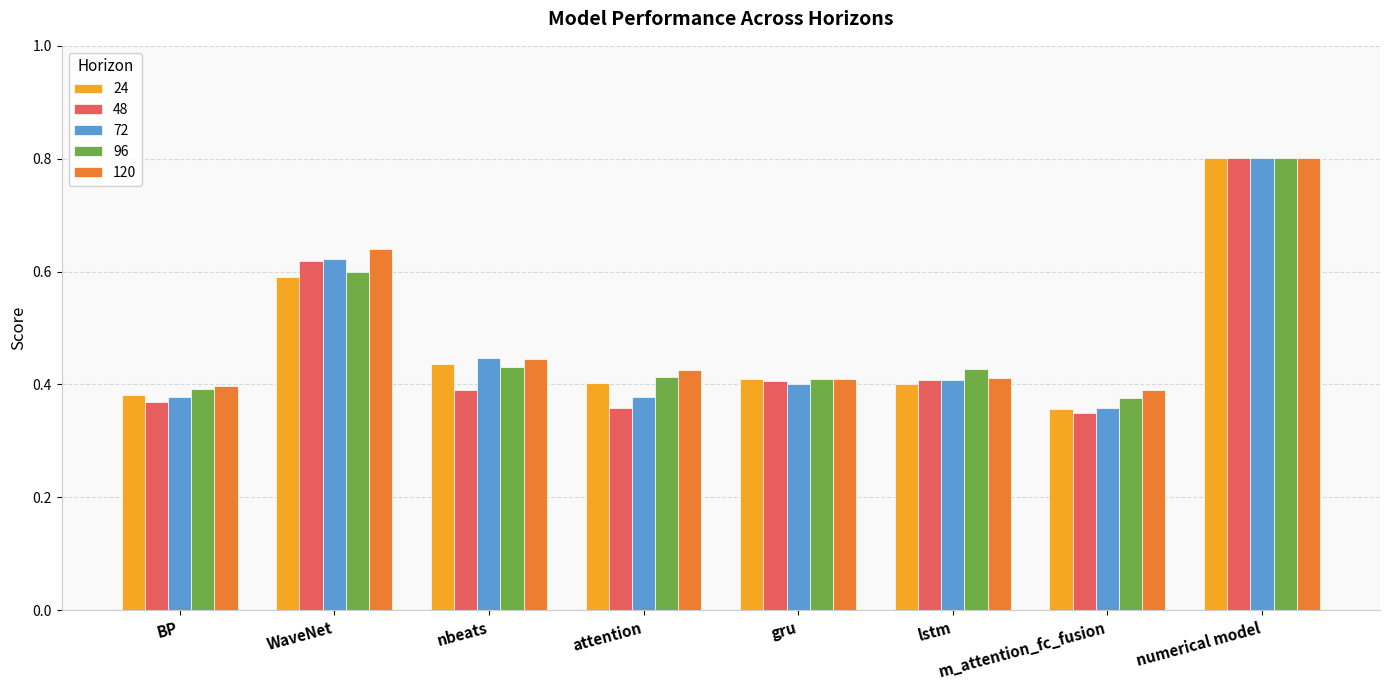

What is the maximum value shown in the chart?

0.8